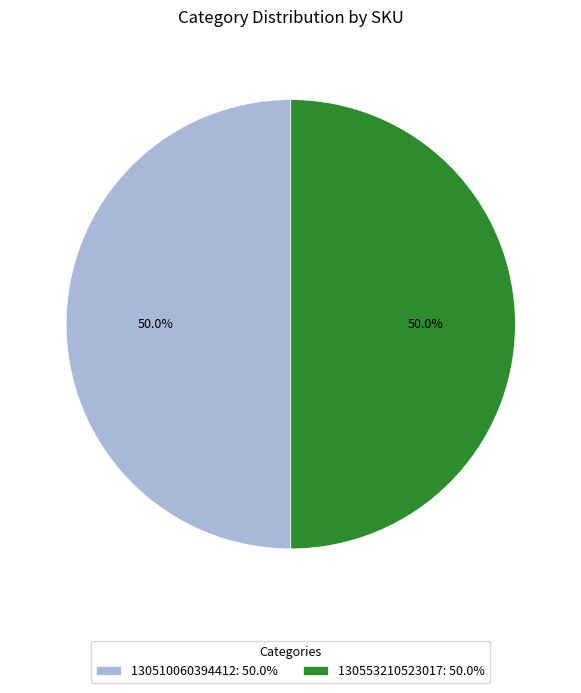

What is the total percentage of 130553210523017: 50.0% and 130510060394412: 50.0%?

100.0%